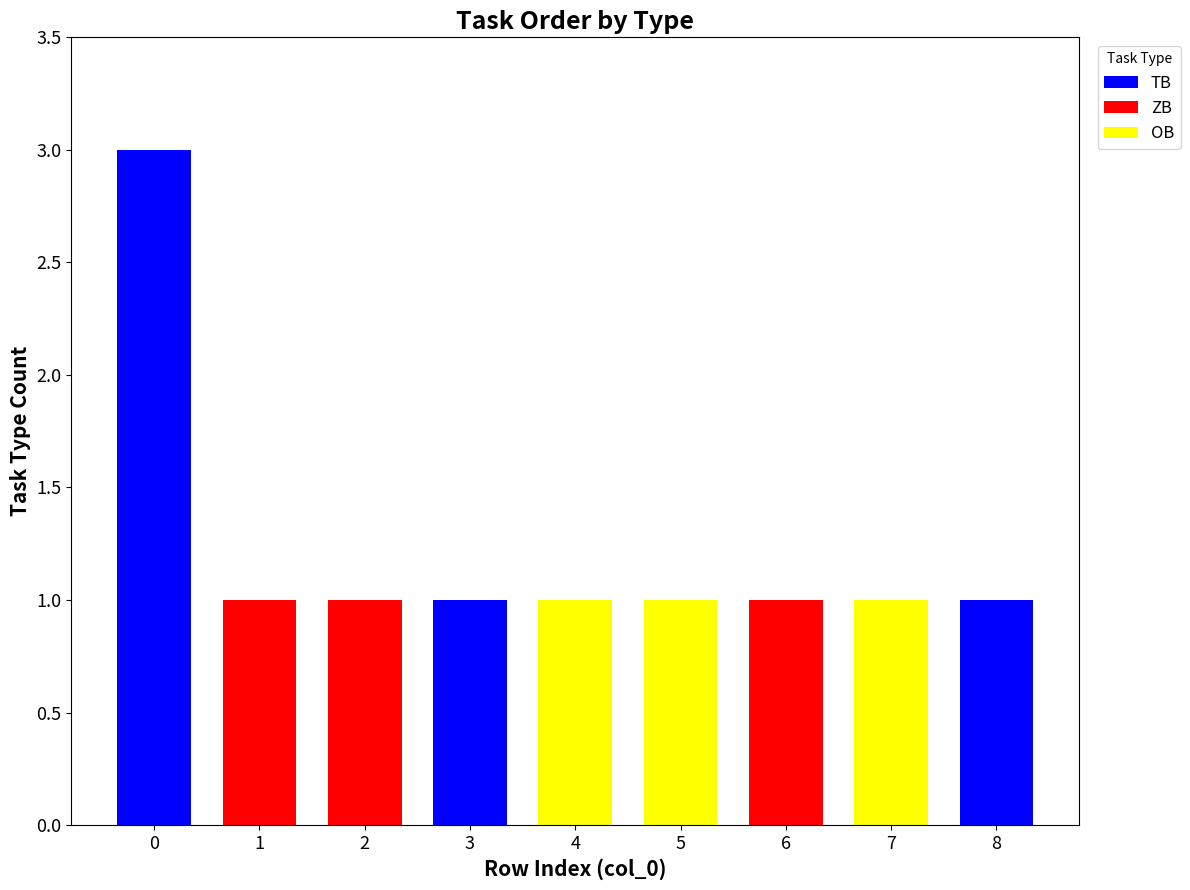

Reading left to right, transcribe the values for TB.

0=3	1=0	2=0	3=1	4=0	5=0	6=0	7=0	8=1